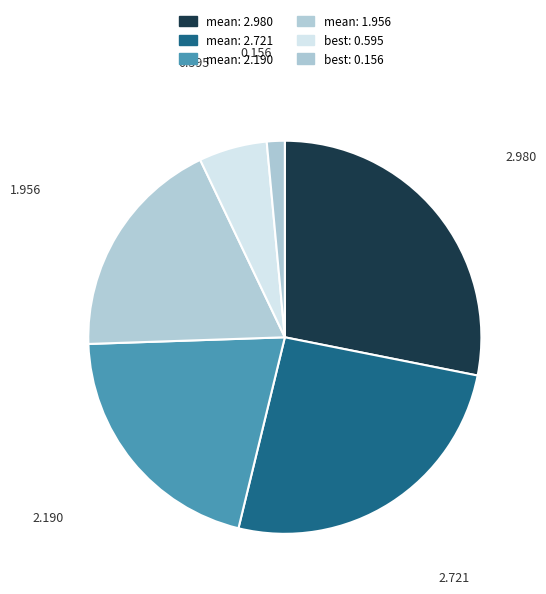

Which slice is the smallest?

best: 0.156